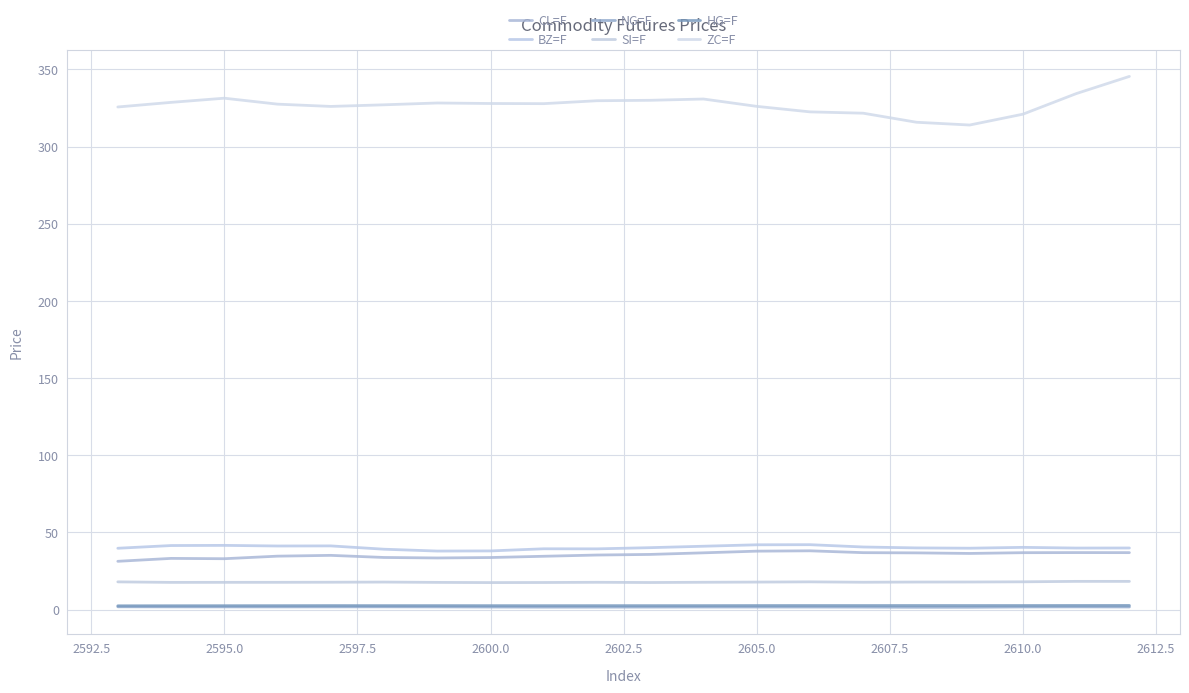

How many lines are shown in the chart?

6